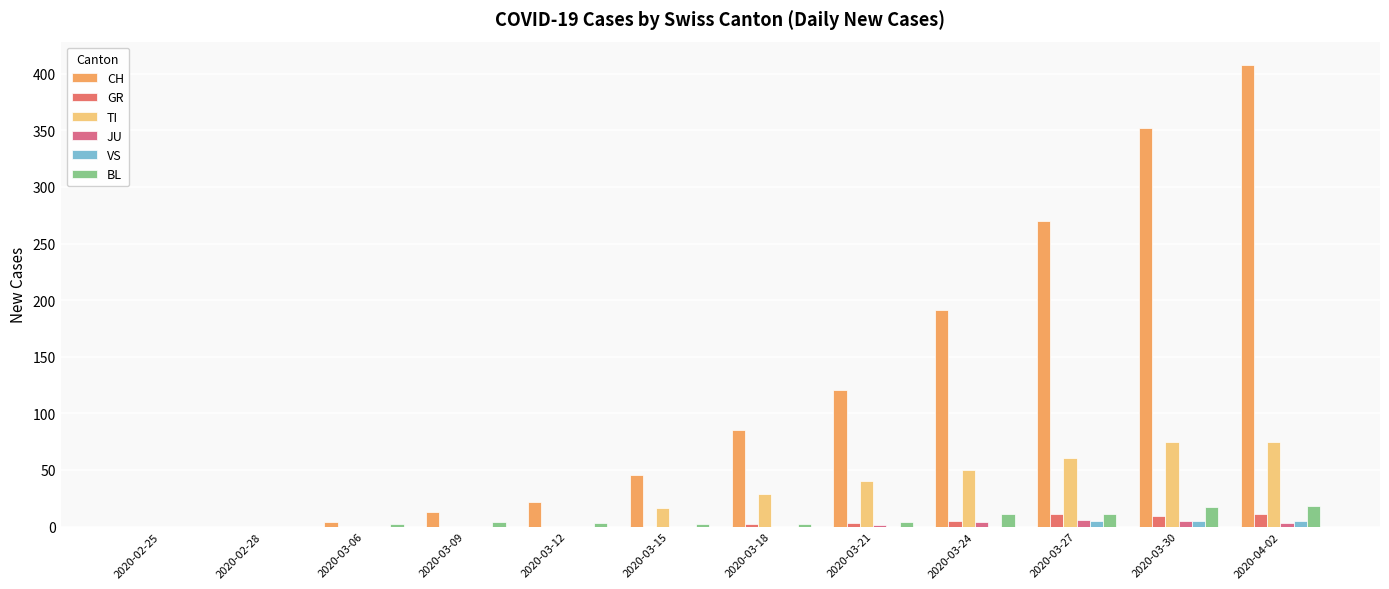

Are the bars grouped side by side (vs. stacked)?

Yes